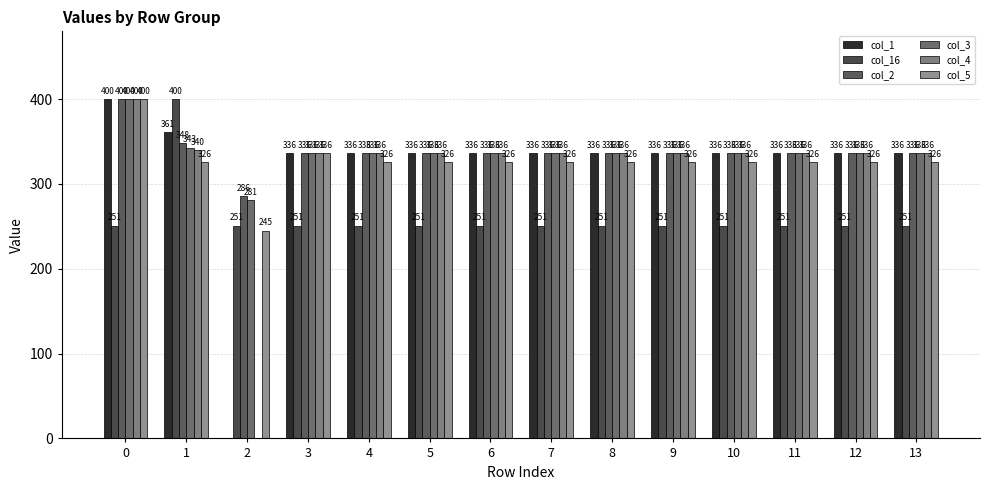

Is it true that col_16 equals 250.9 at 2?

True